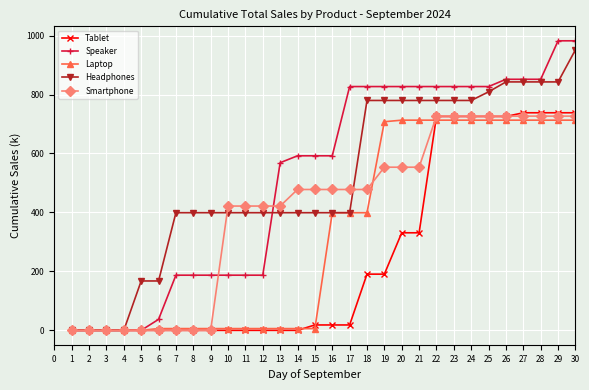

What is the maximum value shown in the chart?

982.3